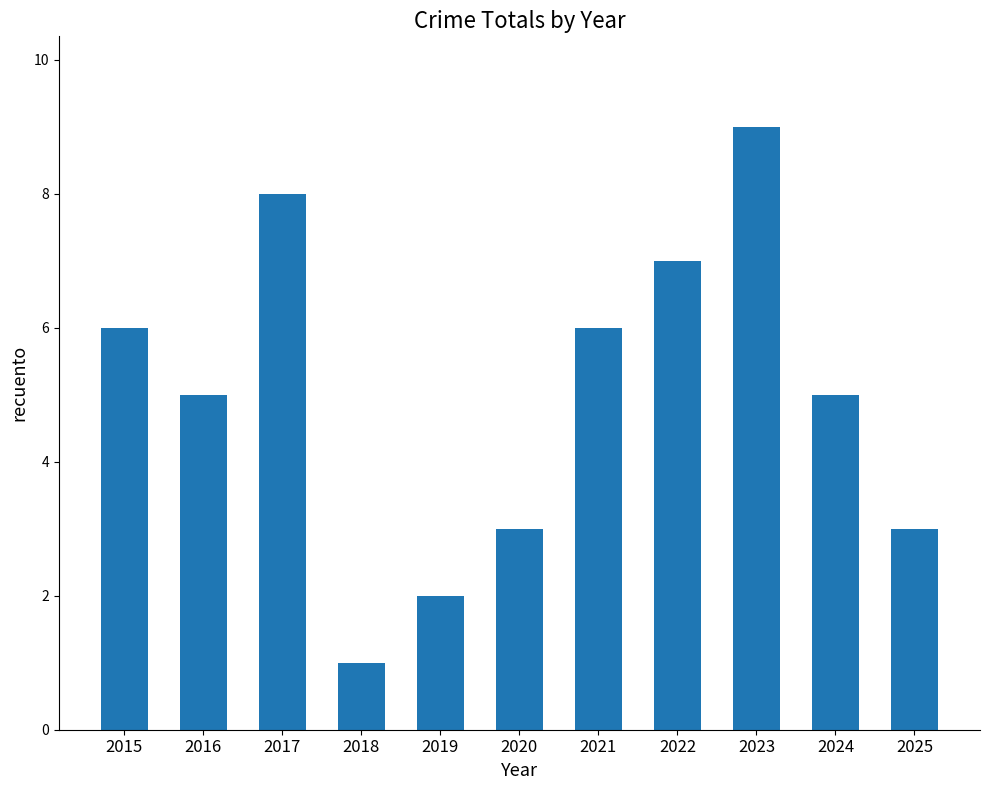

True or false: the data shows 2 at 2019.

True